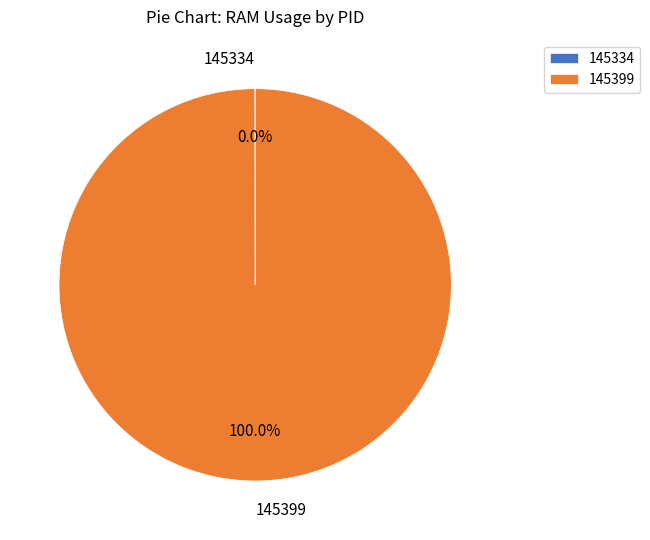

Does 145399 account for over 50% of the chart?

Yes